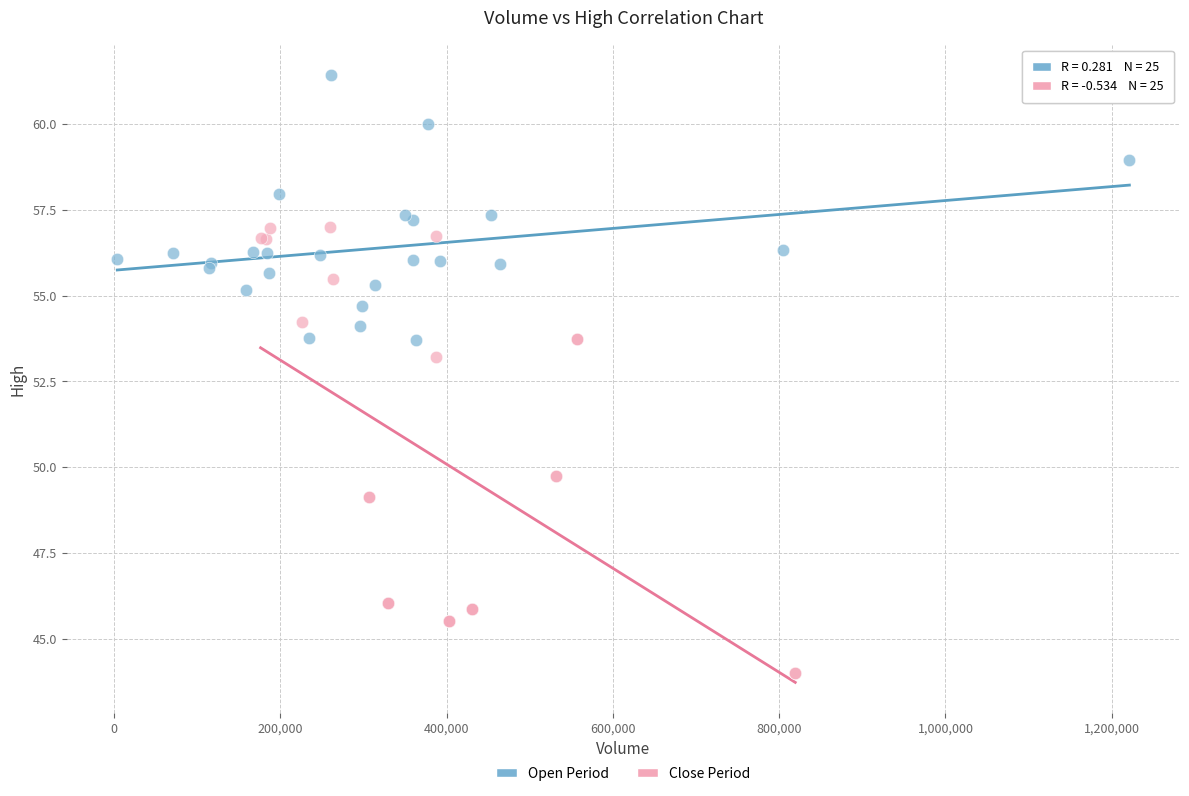

Which series reaches the maximum Y coordinate?

Open Period